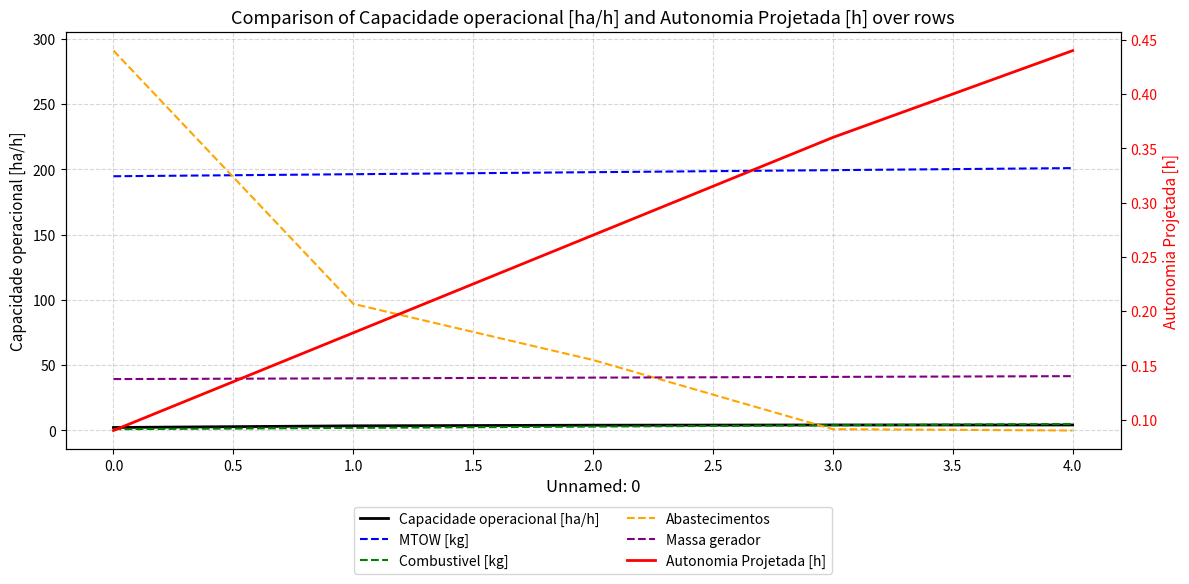

What value does the Combustivel [kg] series have at 4.0?

5.0